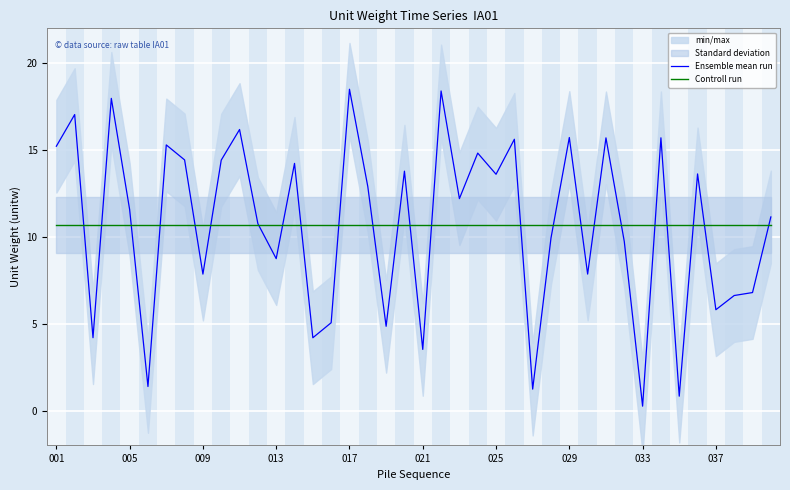

How many lines are shown in the chart?

2